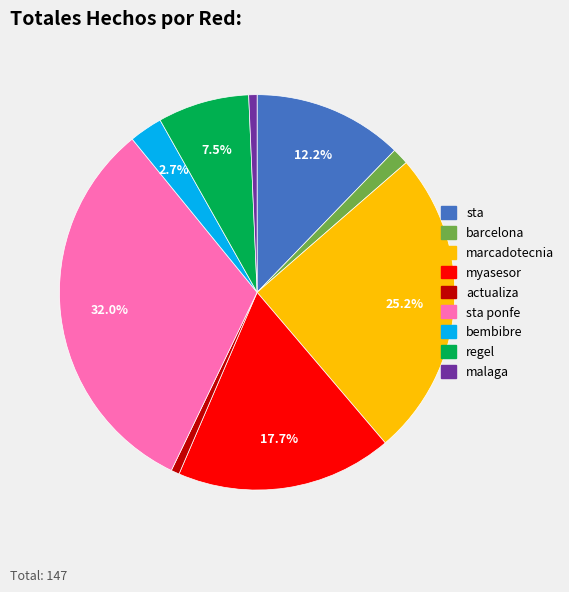

Which category has the biggest portion of the pie?

sta ponfe